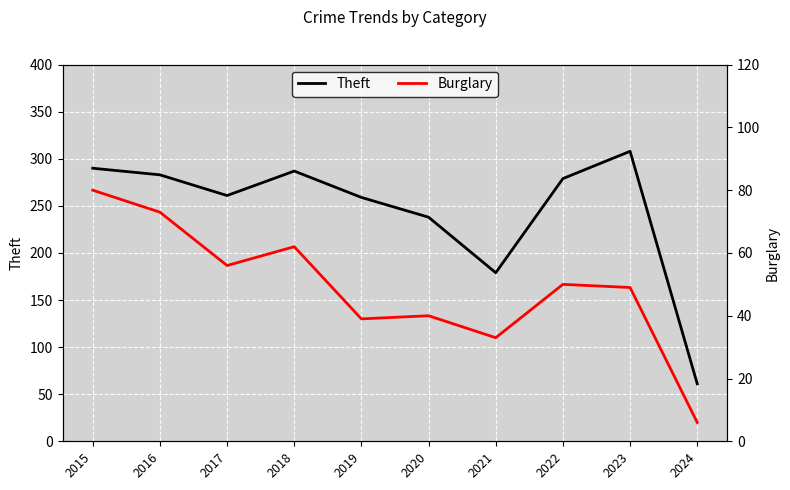

At which category is the sum across all series the highest?

2015